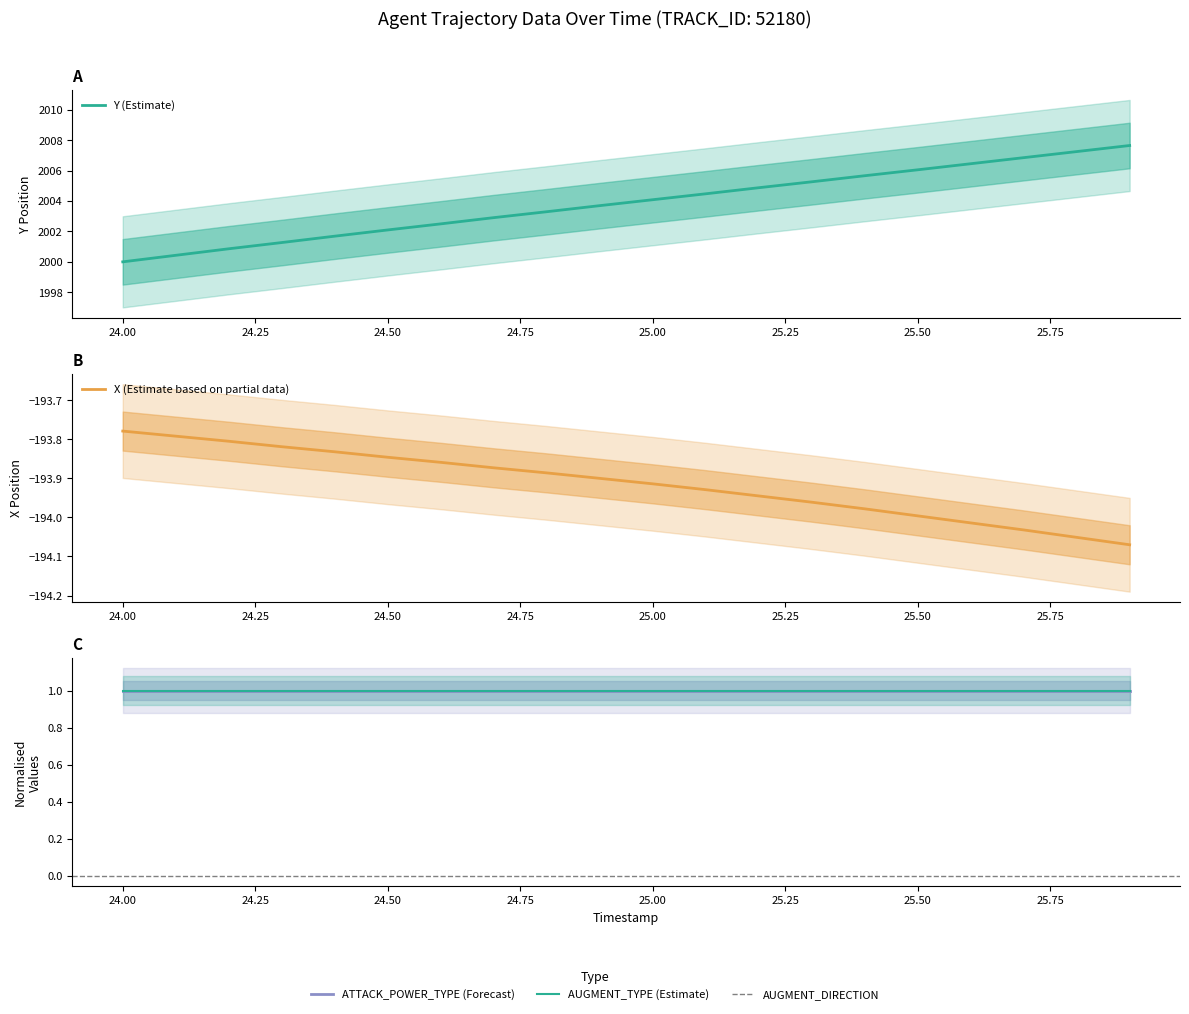

True or false: X and AUGMENT_TYPE cross at least once.

False